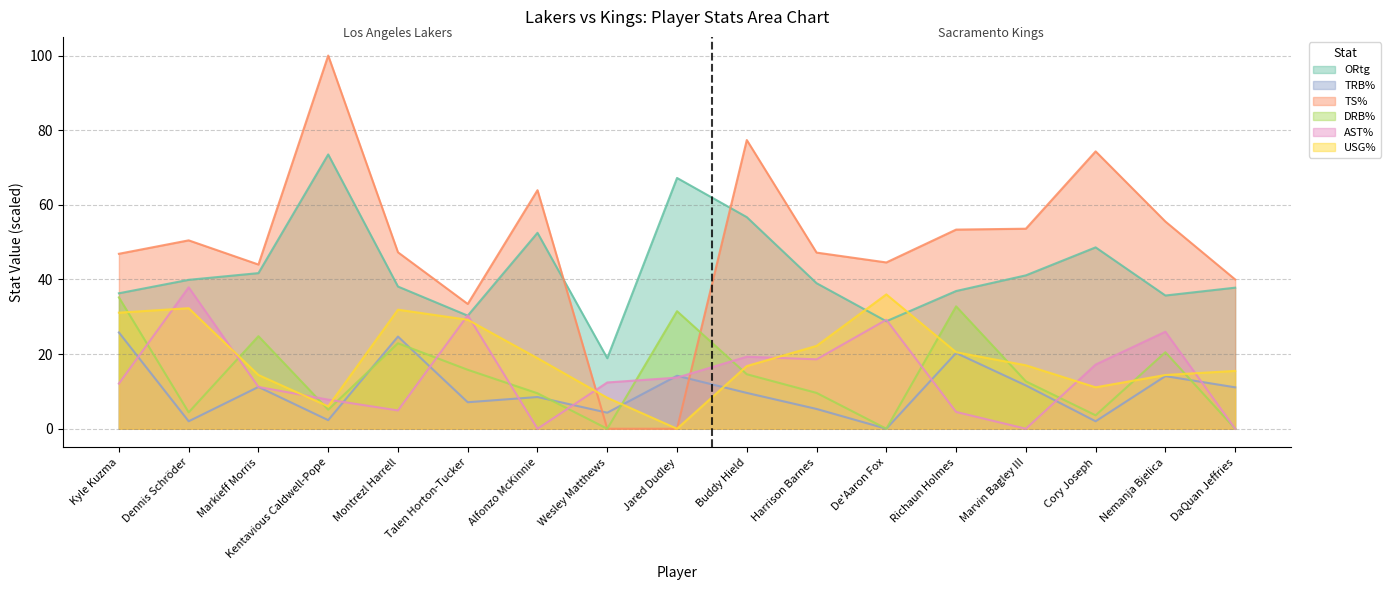

What is the total value across all series at Markieff Morris?

147.3